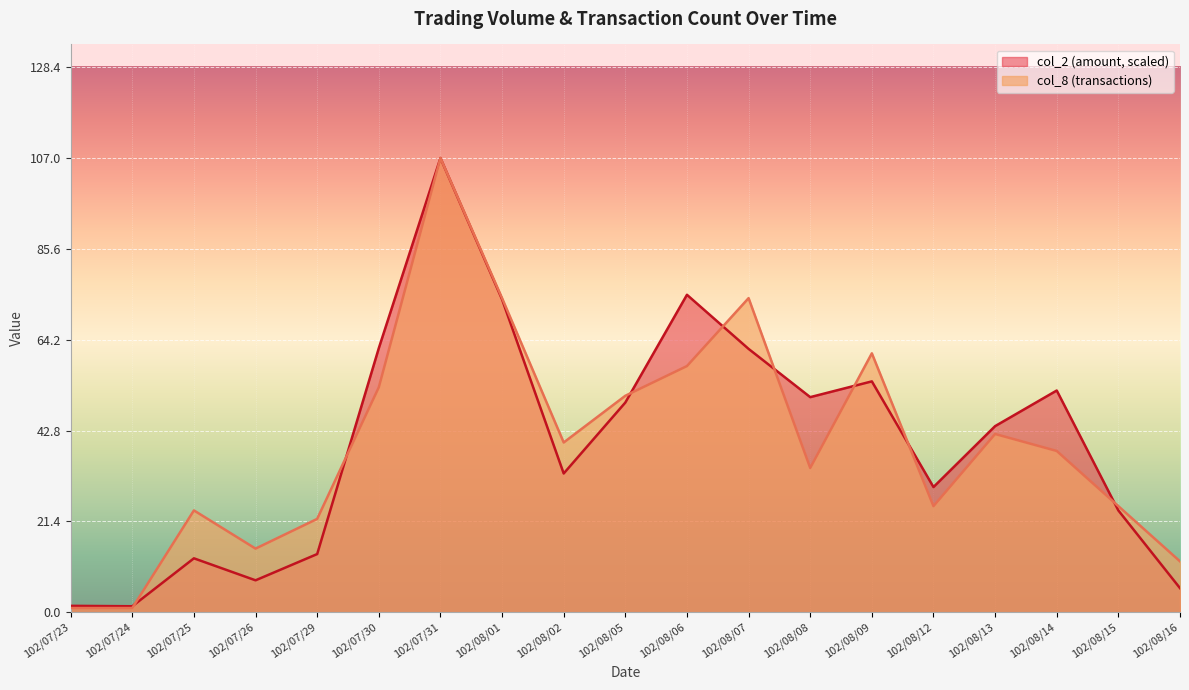

What is the label of the 14th point from the right?

102/07/30